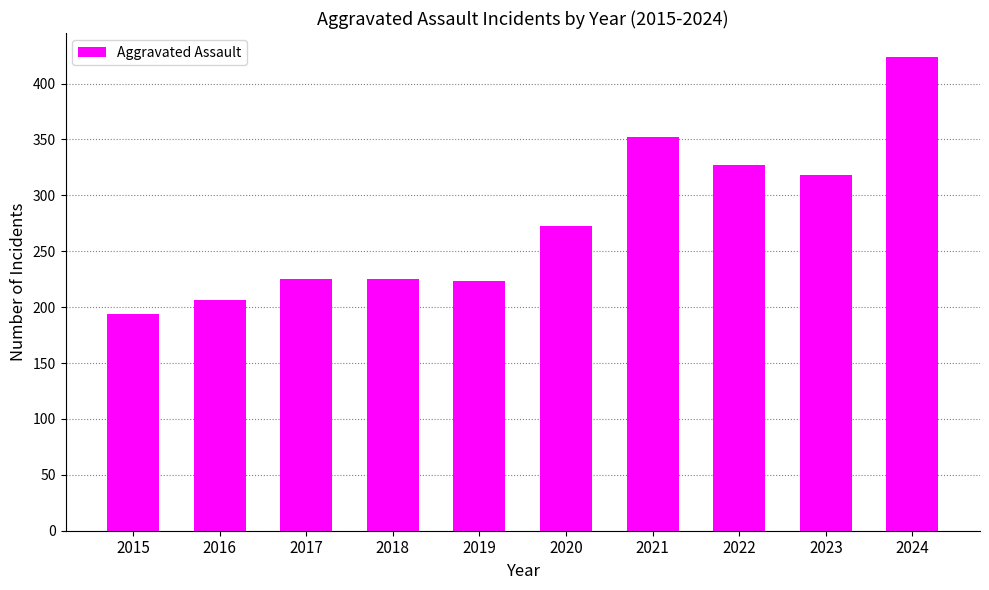

Which has a higher value, 2017 or 2015?

2017